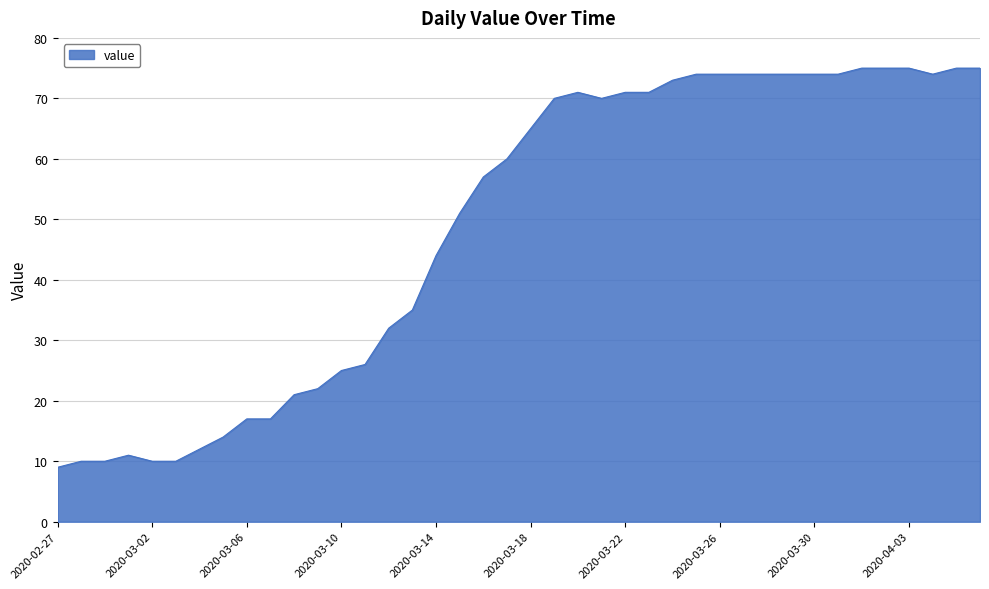

What is the difference between the maximum and minimum values?

66